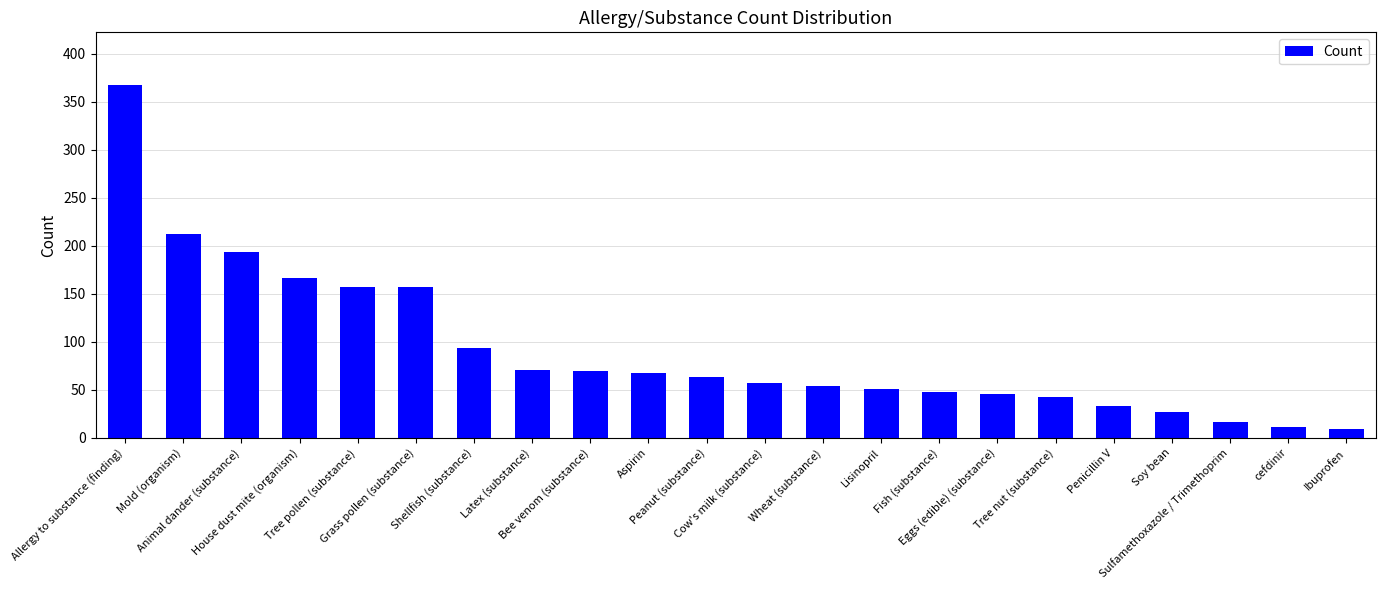

Are the bars grouped side by side (vs. stacked)?

No